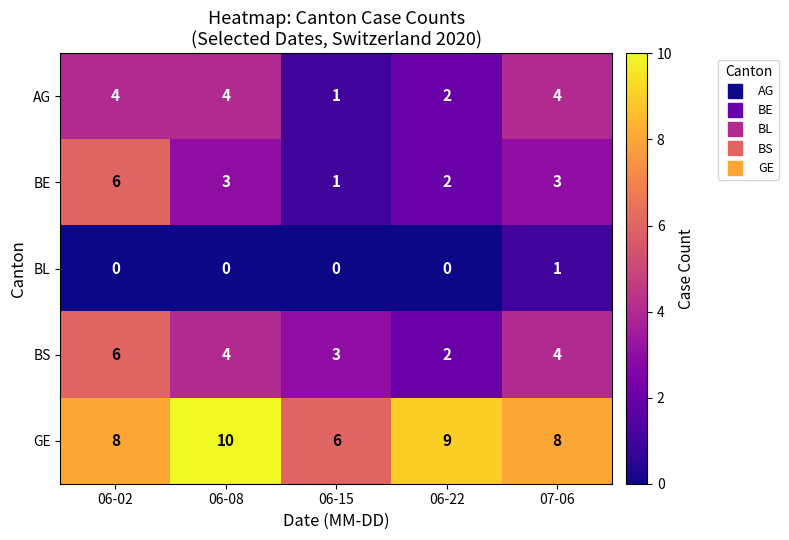

Reading left to right, list all the values displayed in this chart.

AG: 06-02=4	06-08=4	06-15=1	06-22=2	07-06=4
BE: 06-02=6	06-08=3	06-15=1	06-22=2	07-06=3
BL: 06-02=0	06-08=0	06-15=0	06-22=0	07-06=1
BS: 06-02=6	06-08=4	06-15=3	06-22=2	07-06=4
GE: 06-02=8	06-08=10	06-15=6	06-22=9	07-06=8